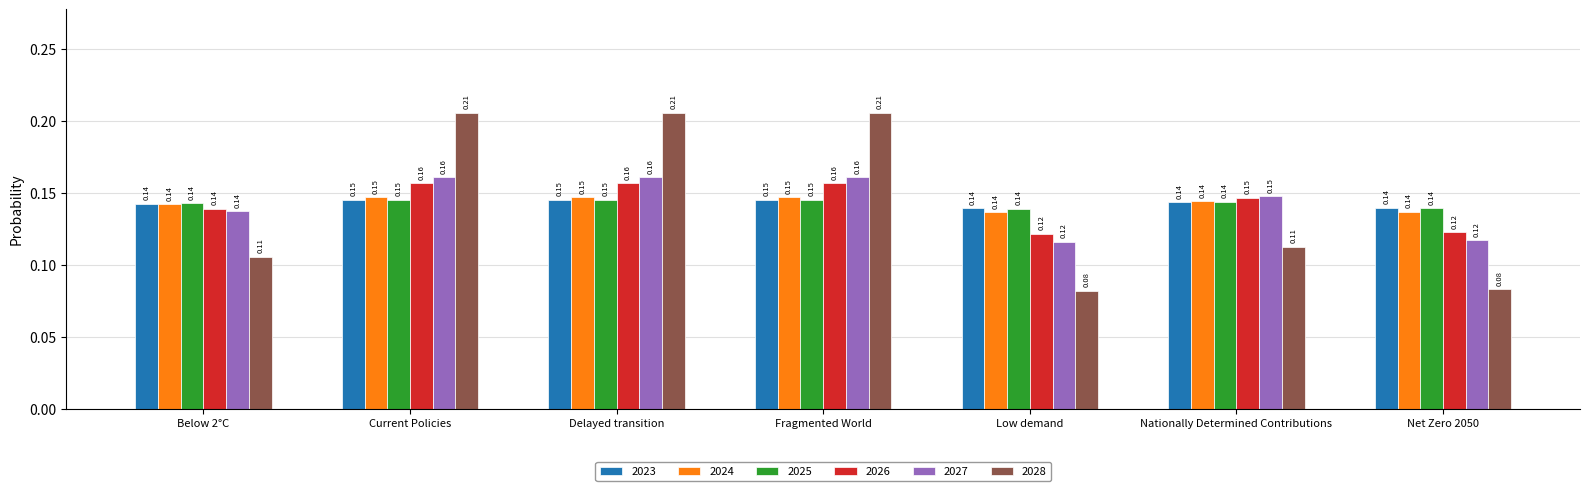

What is the sum of all 2025 values?

1.0